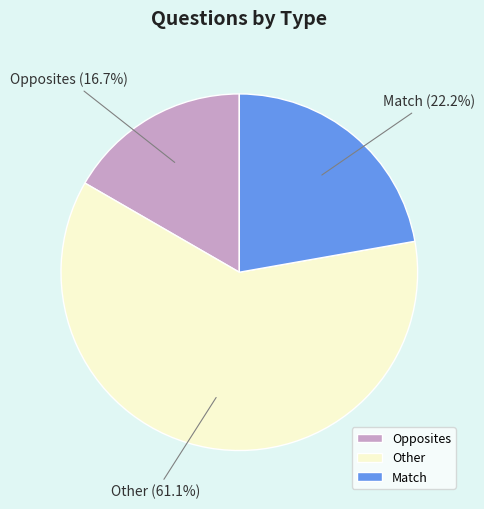

Is it true that Match is 22% of the pie?

True